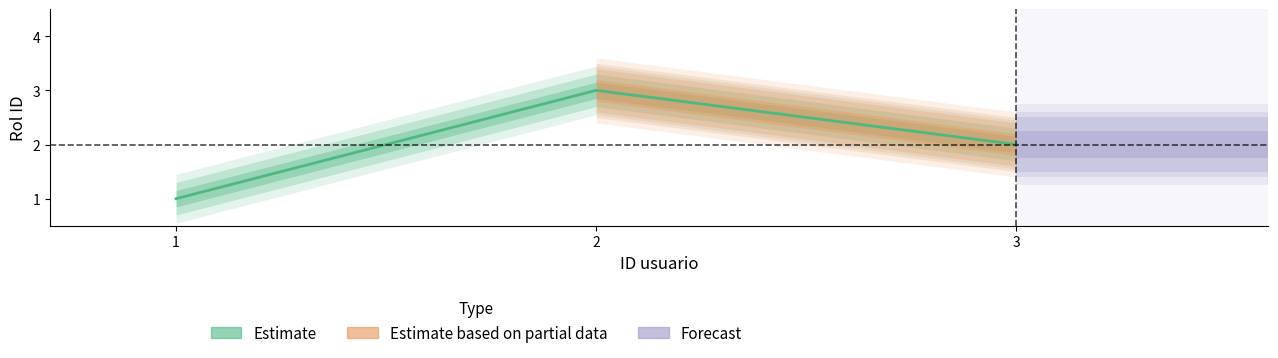

Rank the categories by value from highest to lowest.

2, 3, 1